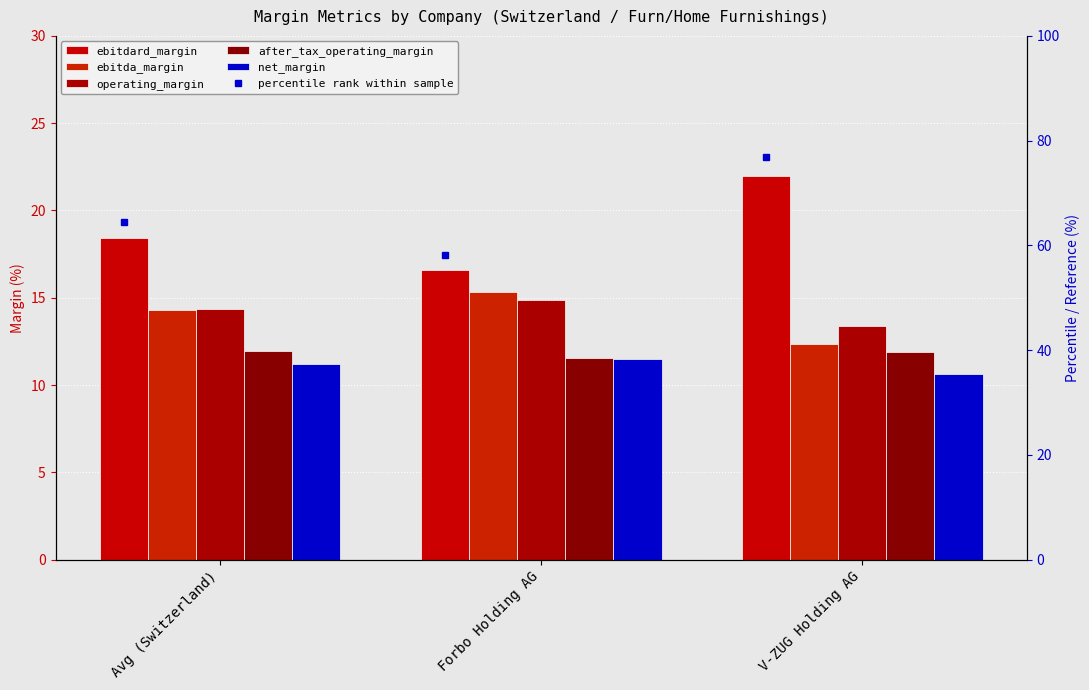

Is it true that after_tax_operating_margin equals 20.1 at Forbo Holding AG?

False